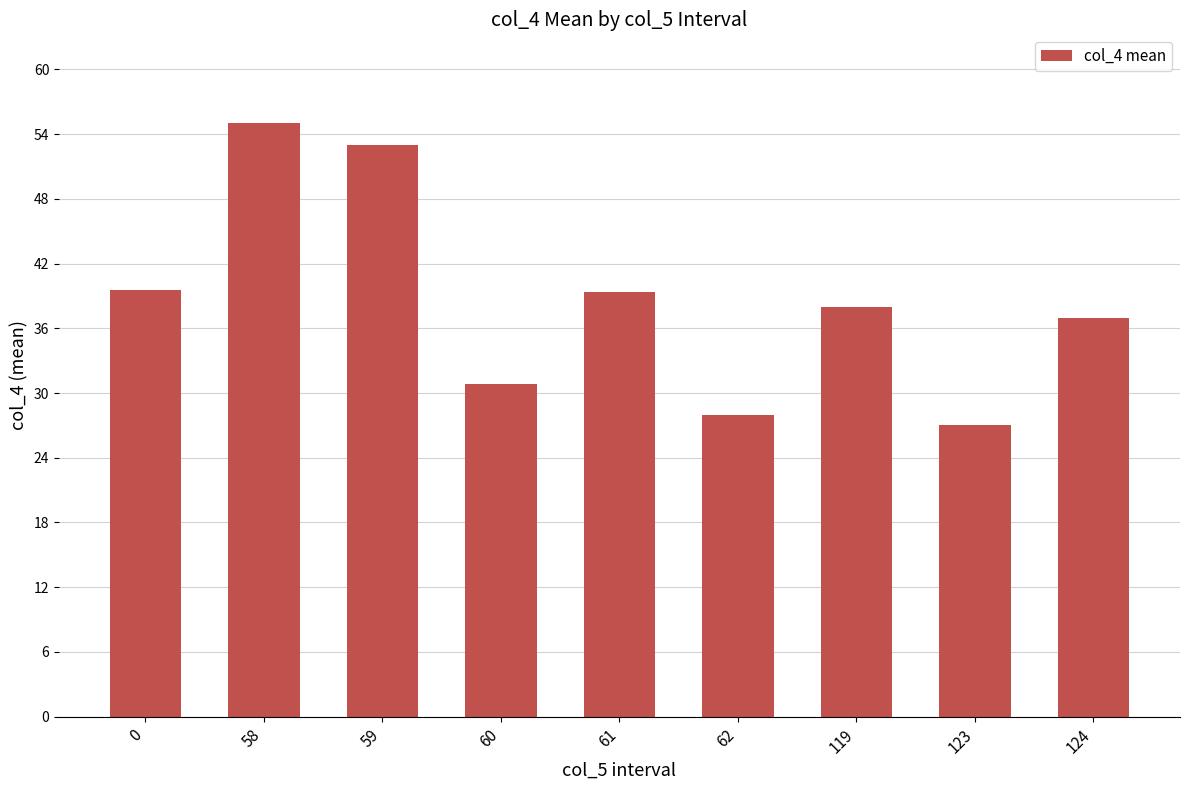

What is the value of the 1st bar from the left?

39.5